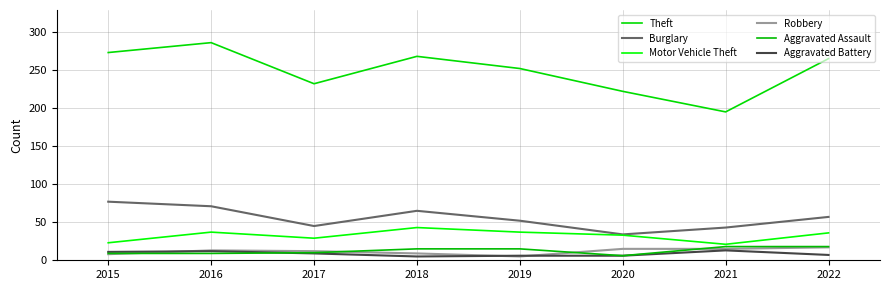

Which series has the largest total across all categories?

Theft